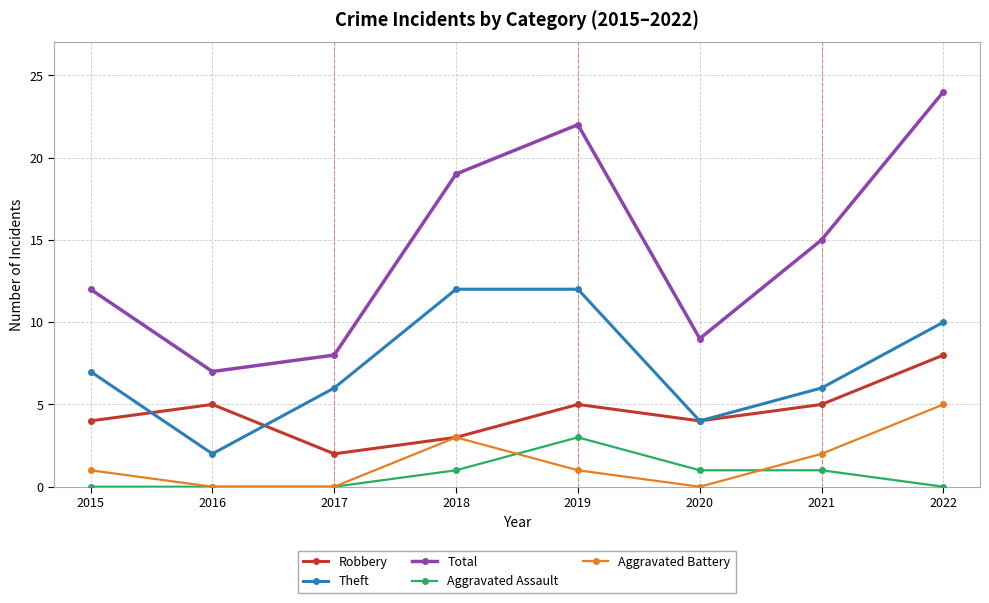

What is the maximum value for Total?

24